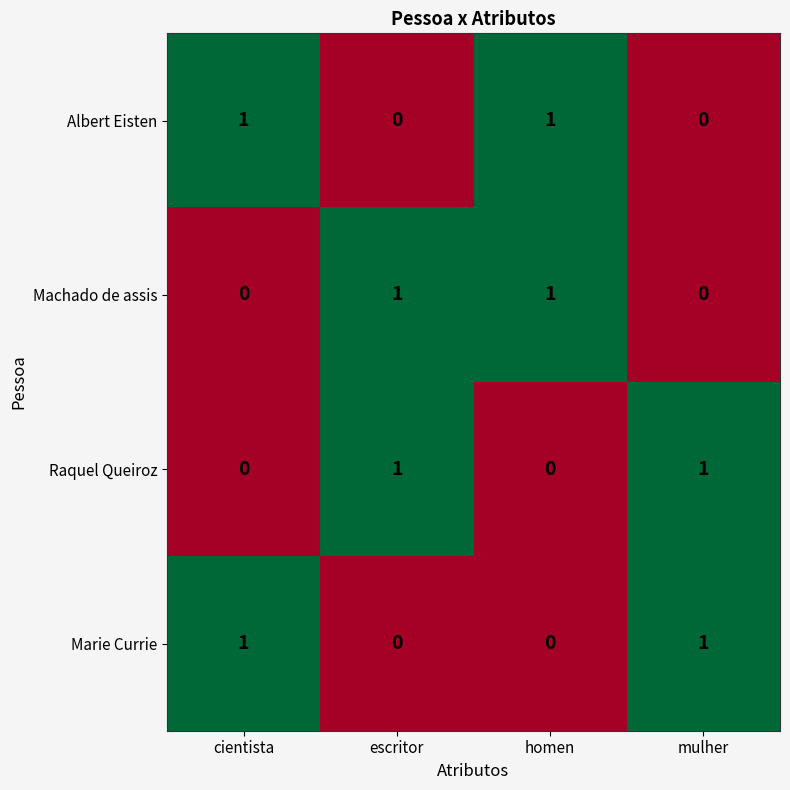

Count the Marie Currie values in the range 0 to 1.

4